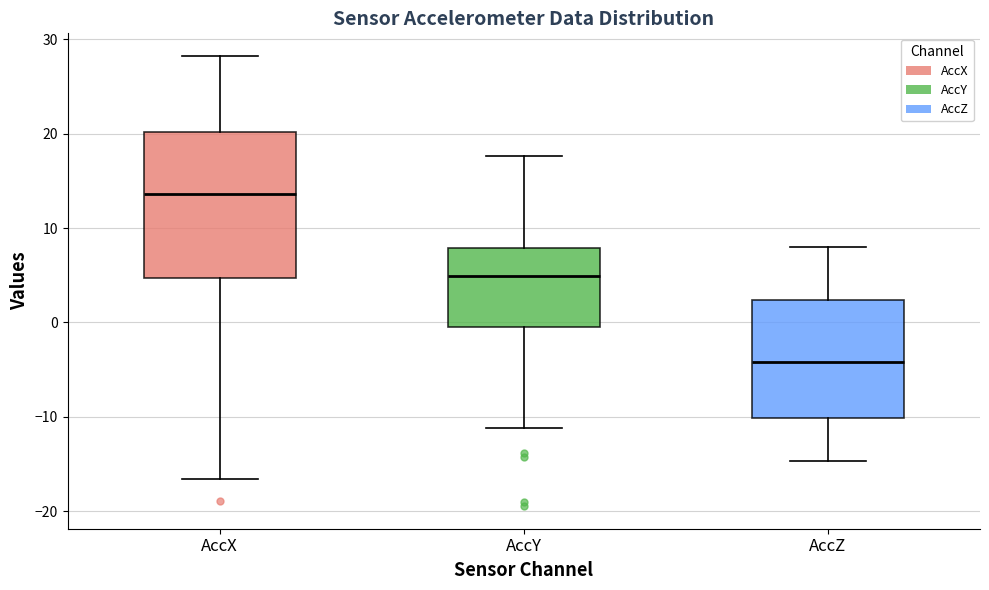

Reading left to right, transcribe this box plot: for each box, give where its median line is, the range the box spans, and where its two whiskers end, as read against the y-axis. The values are not printed on the chart, so give them approximately, as read against the axis.

AccX: median 14, box 5 to 20, whiskers -17 to 28
AccY: median 5, box -1 to 8, whiskers -11 to 18
AccZ: median -4, box -10 to 2, whiskers -15 to 8